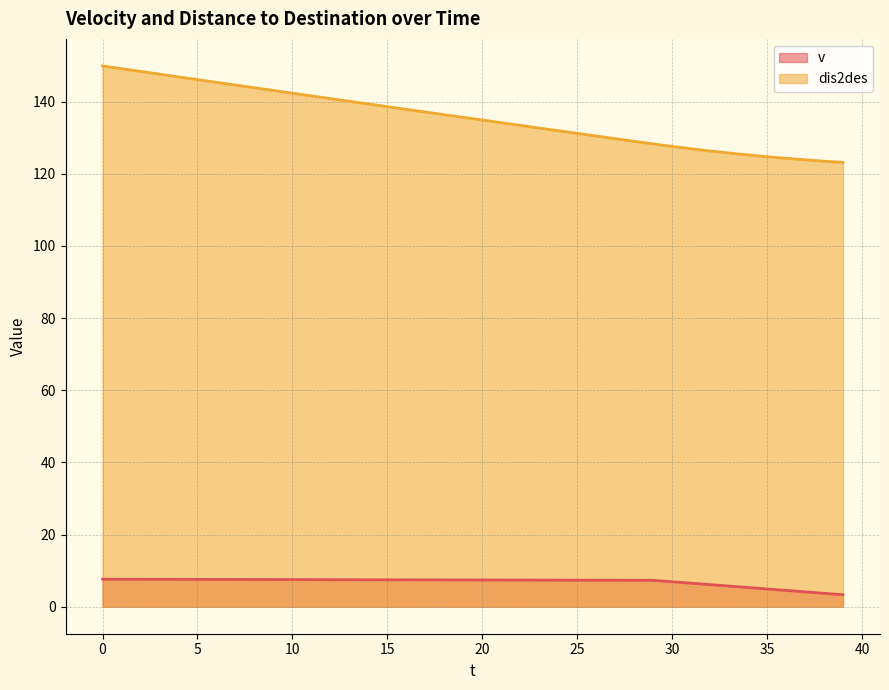

Which series changed the most between 2 and 21?

dis2des